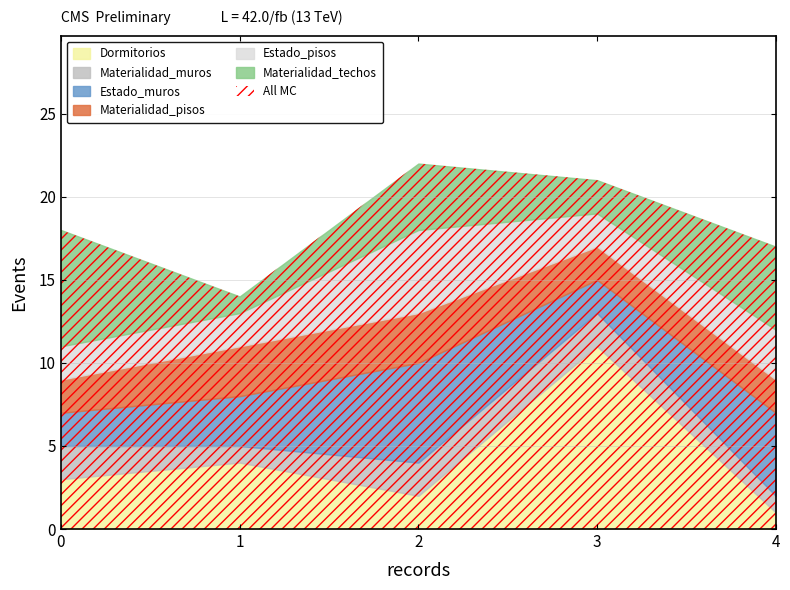

Between 2 and 3, which is larger?

3